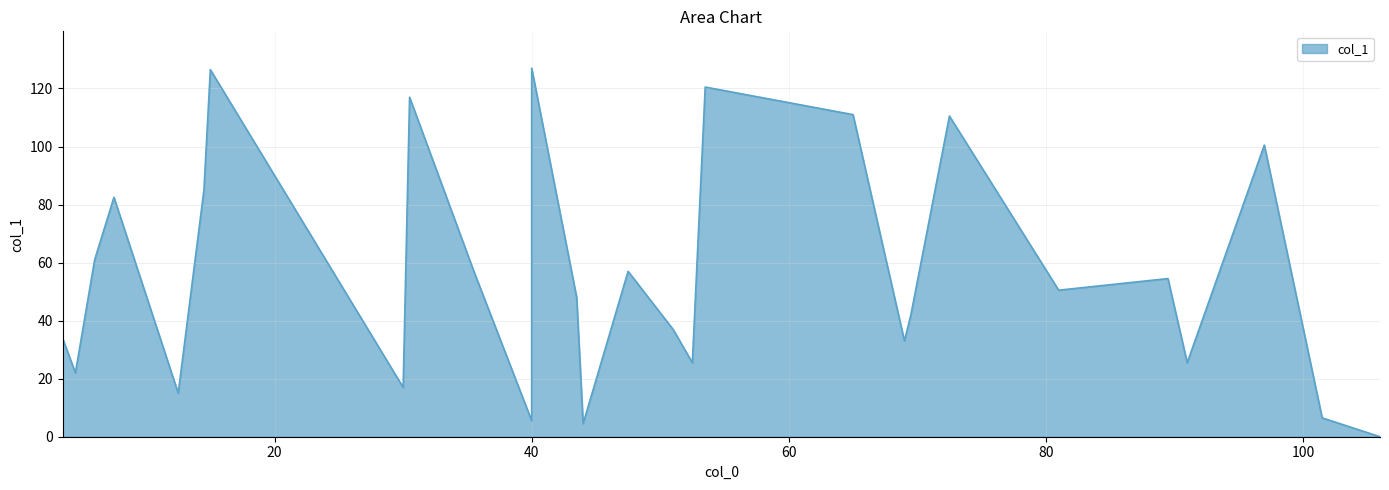

List the labels in order of value, largest first.

40, 15, 53.5, 30.5, 65, 72.5, 97, 14.5, 7.5, 6, 35.5, 47.5, 89.5, 81, 43.5, 69.5, 51, 3.5, 69, 52.5, 91, 4.5, 30, 12.5, 101.5, 40, 44, 106